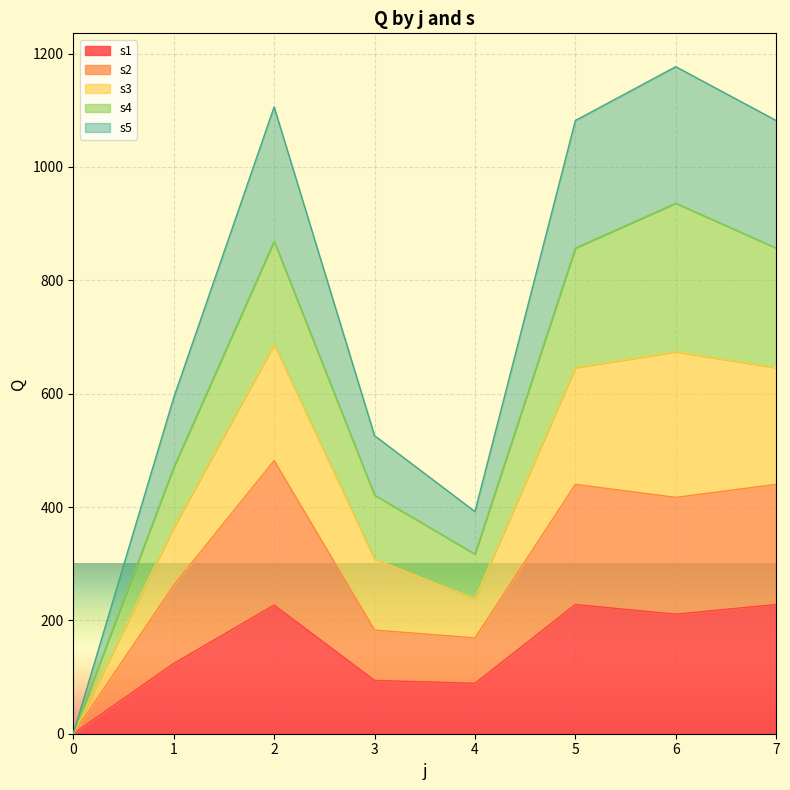

The value of s1 at 2 is 151. True or false?

False